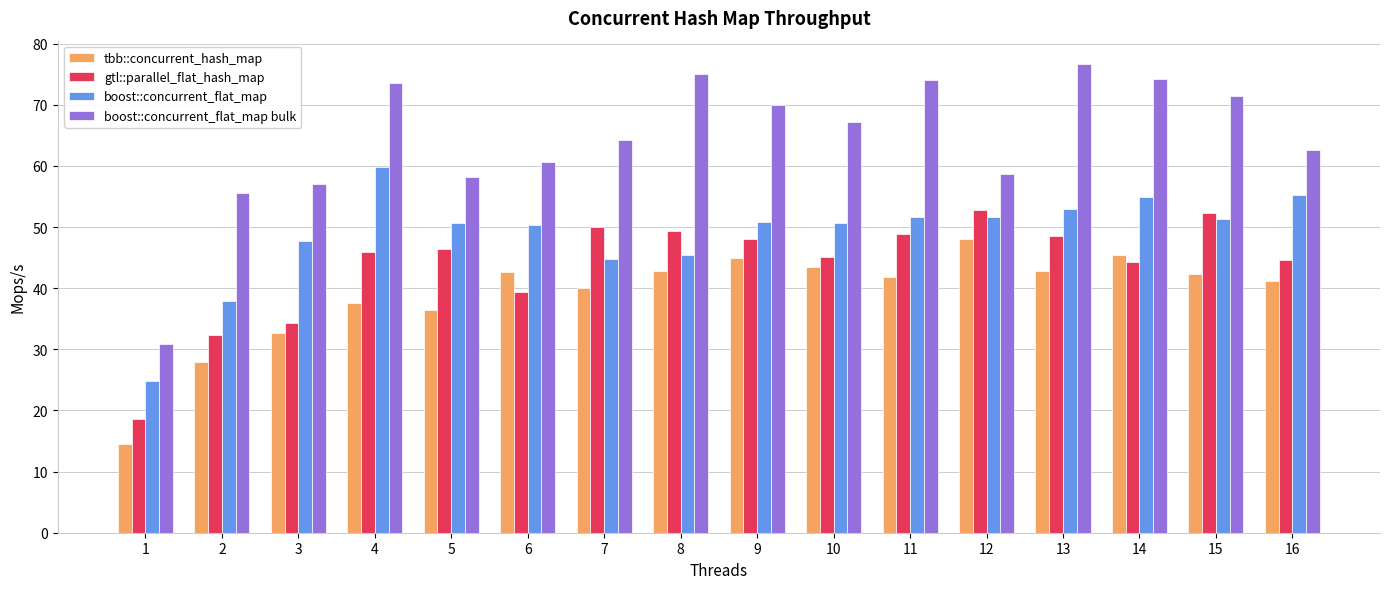

What is the highest value of the tbb::concurrent_hash_map series?

48.1